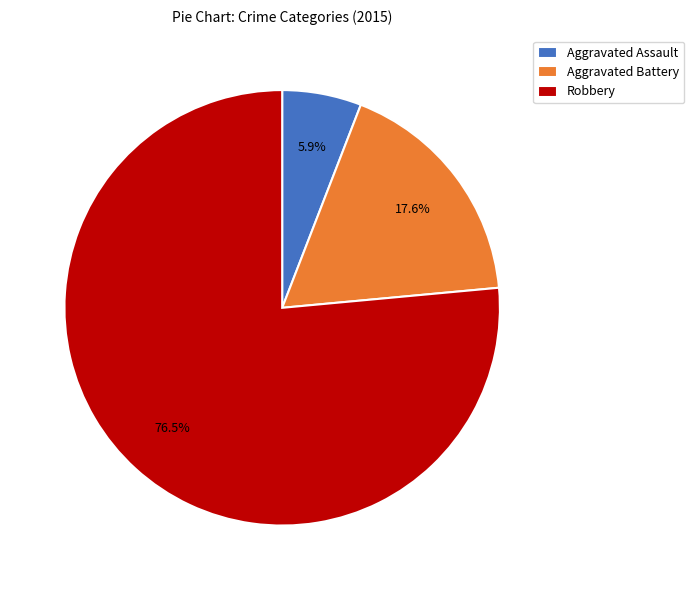

To the nearest percent, what percentage of the pie is Aggravated Assault?

6%